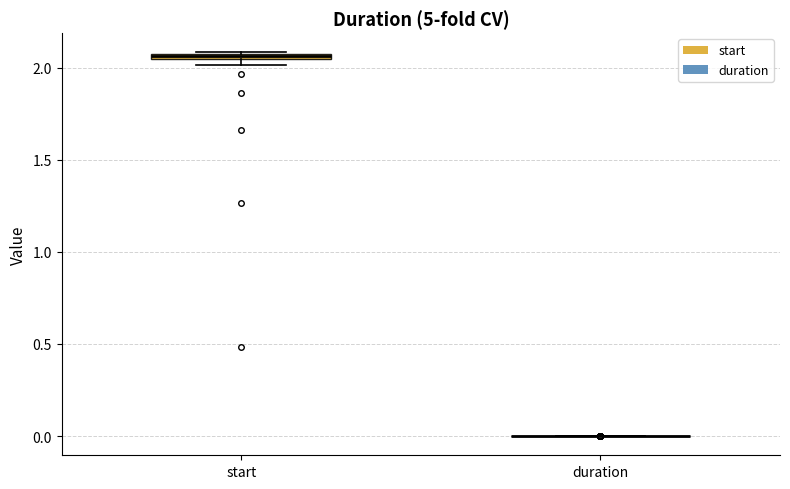

Where is the lower edge of the box for start on the y-axis? The values are not printed on the chart, so give them approximately, as read against the axis.

2.05